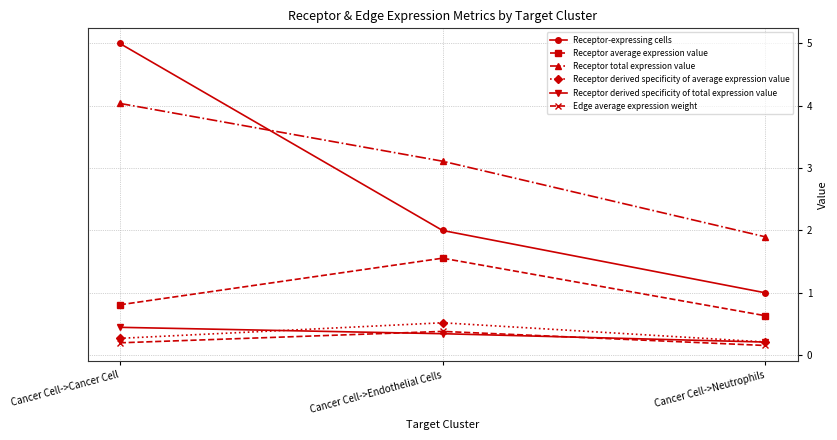

What is the difference between the maximum and minimum values in the Receptor derived specificity of average expression value series?

0.3